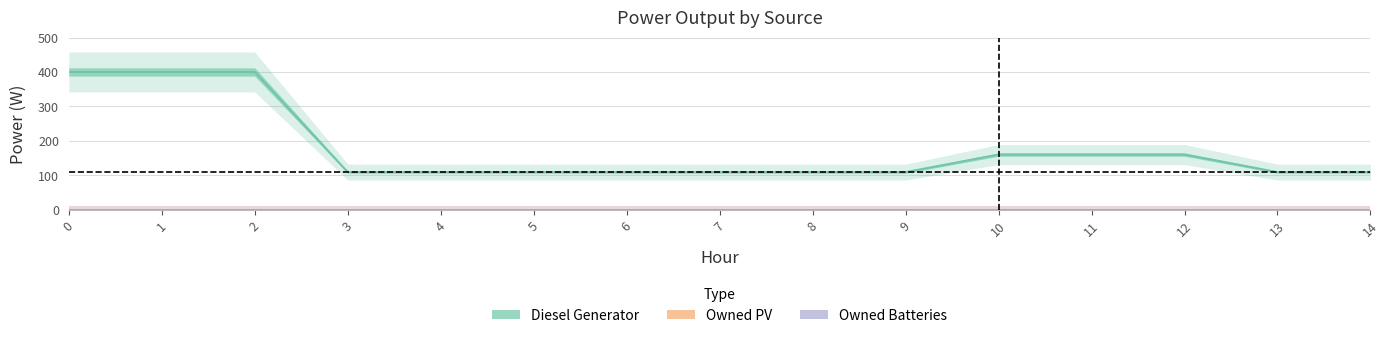

At how many categories does at least one series exceed 311?

3